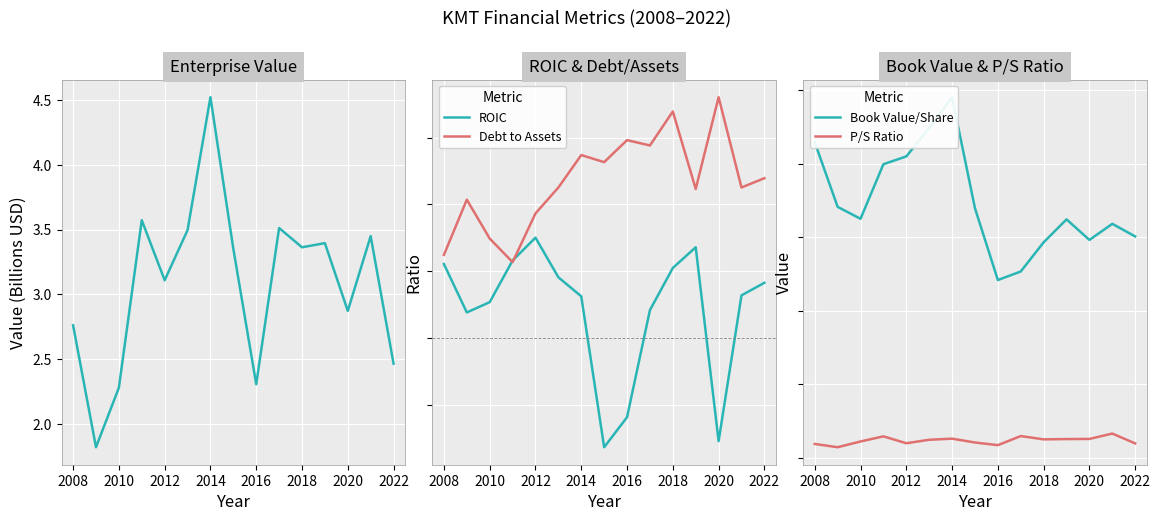

True or false: Debt to Assets and P/S Ratio cross at least once.

False